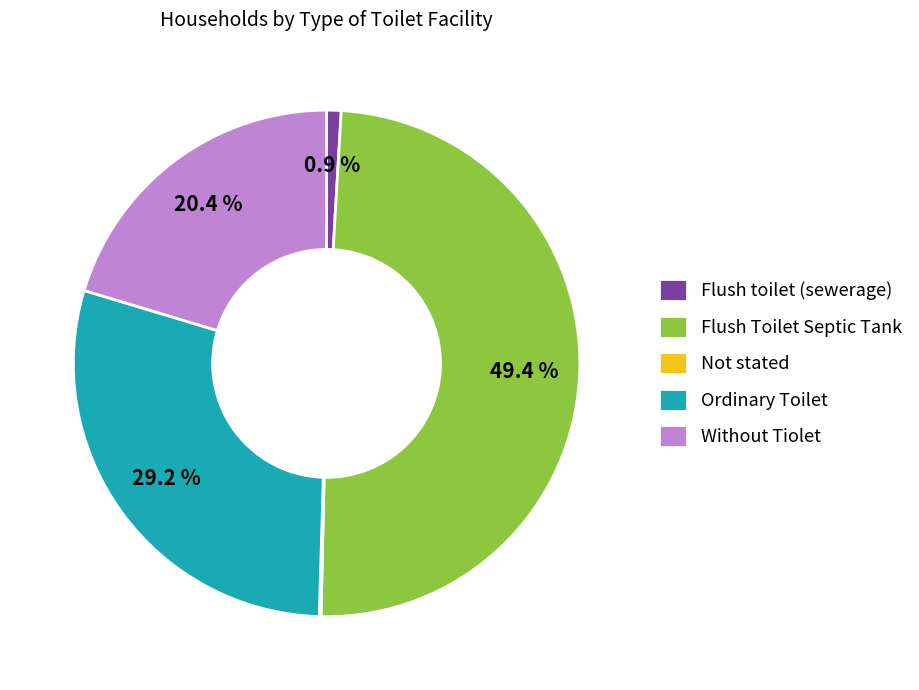

What percentage is NOT represented by Without Tiolet?

79.6%